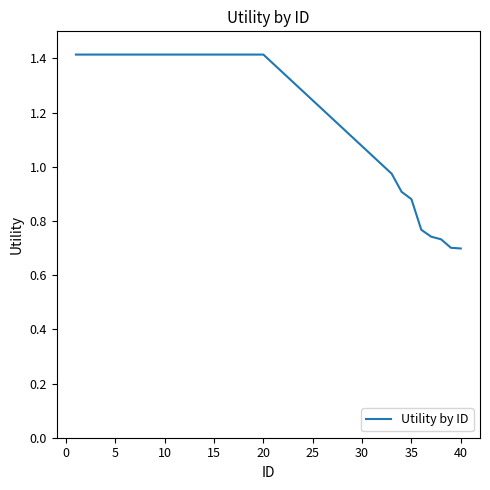

What is the greatest value displayed?

1.4